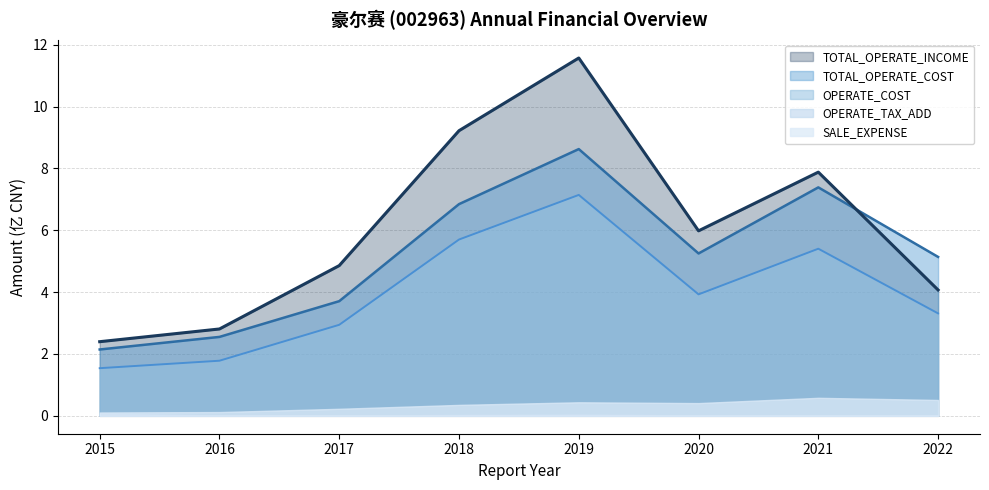

What is the sum of the TOTAL_OPERATE_INCOME values at 2019 and 2018?

20.8